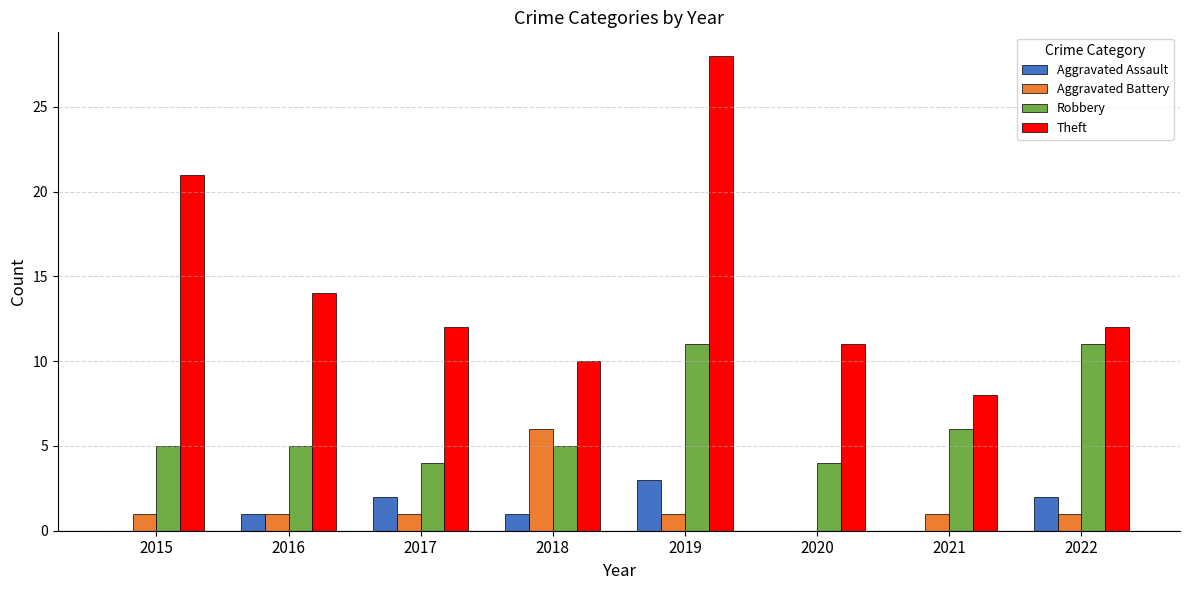

What is the sum of all Robbery values?

51